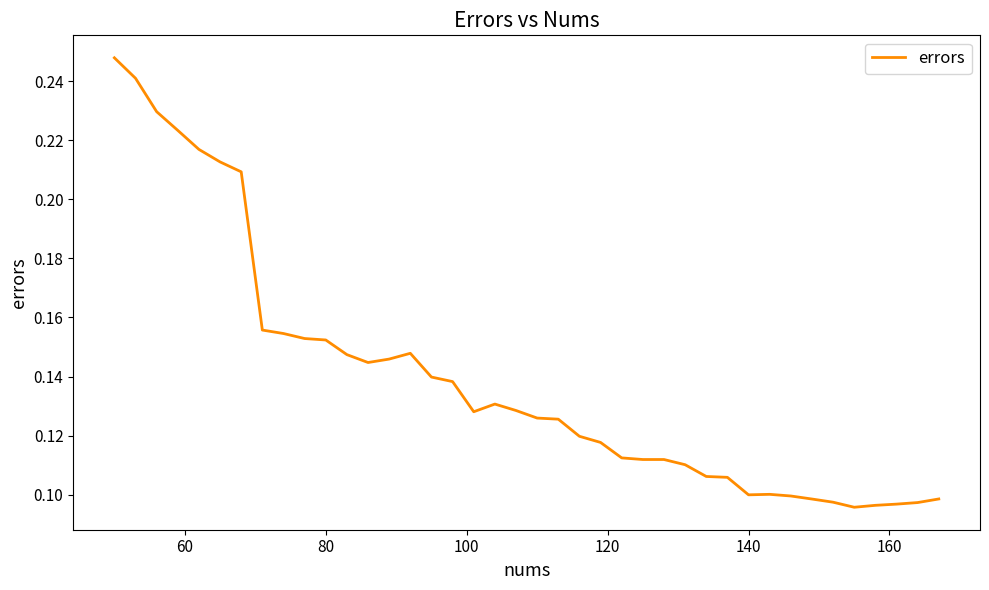

How many values are between 0 and 1?

40